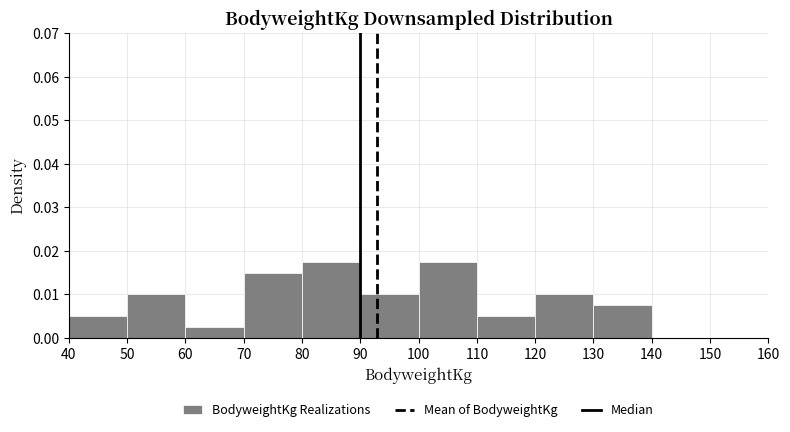

What is the height of the bar covering 110 to 120 on the x-axis? The values are not printed on the chart, so give them approximately, as read against the axis.

0.005